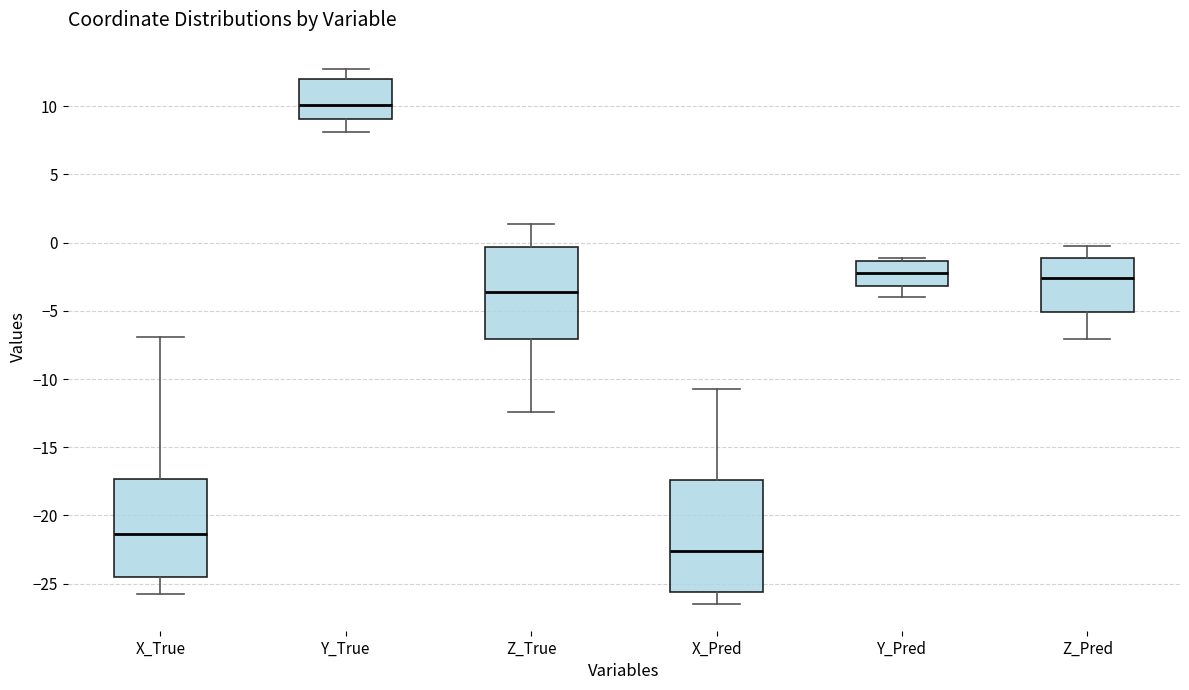

Which box's median line is the lowest?

X_Pred